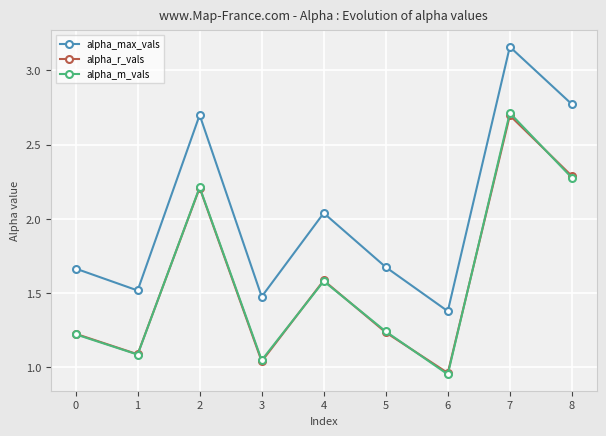

Does the chart display data point markers on the line(s)?

Yes